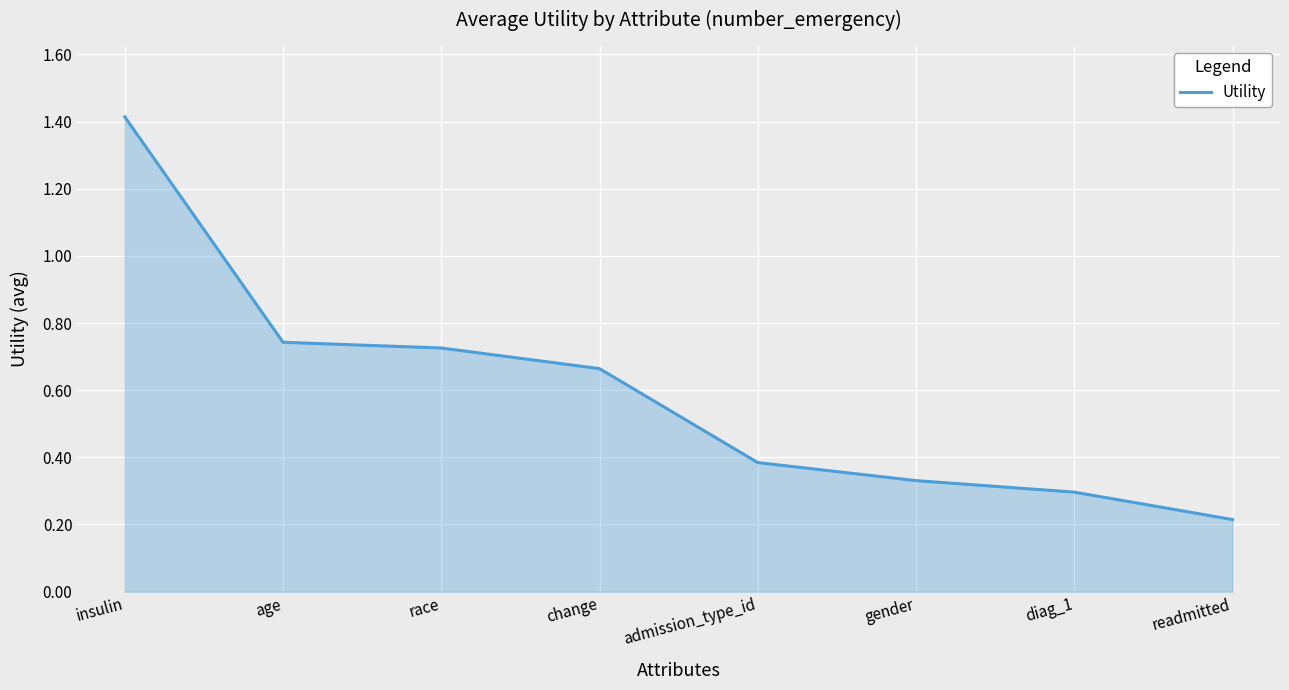

What is the difference between the maximum and second lowest values?

1.1